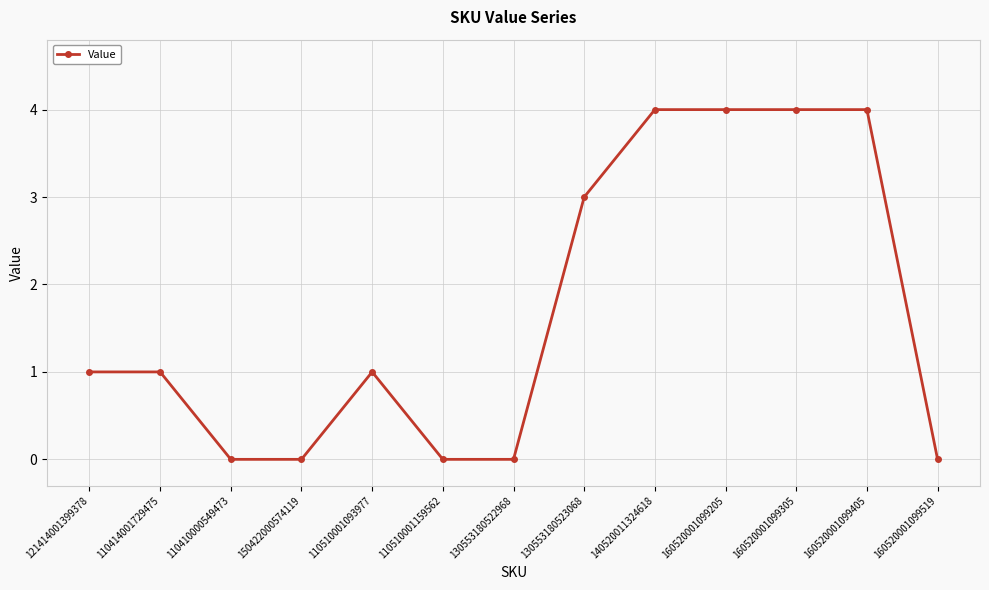

Reading left to right, transcribe all the data shown in this chart.

121414001399378=1	110414001729475=1	110410000549473=0	150422000574119=0	110510001093977=1	110510001159562=0	130553180522968=0	130553180523068=3	140520011324618=4	160520001099205=4	160520001099305=4	160520001099405=4	160520001099519=0